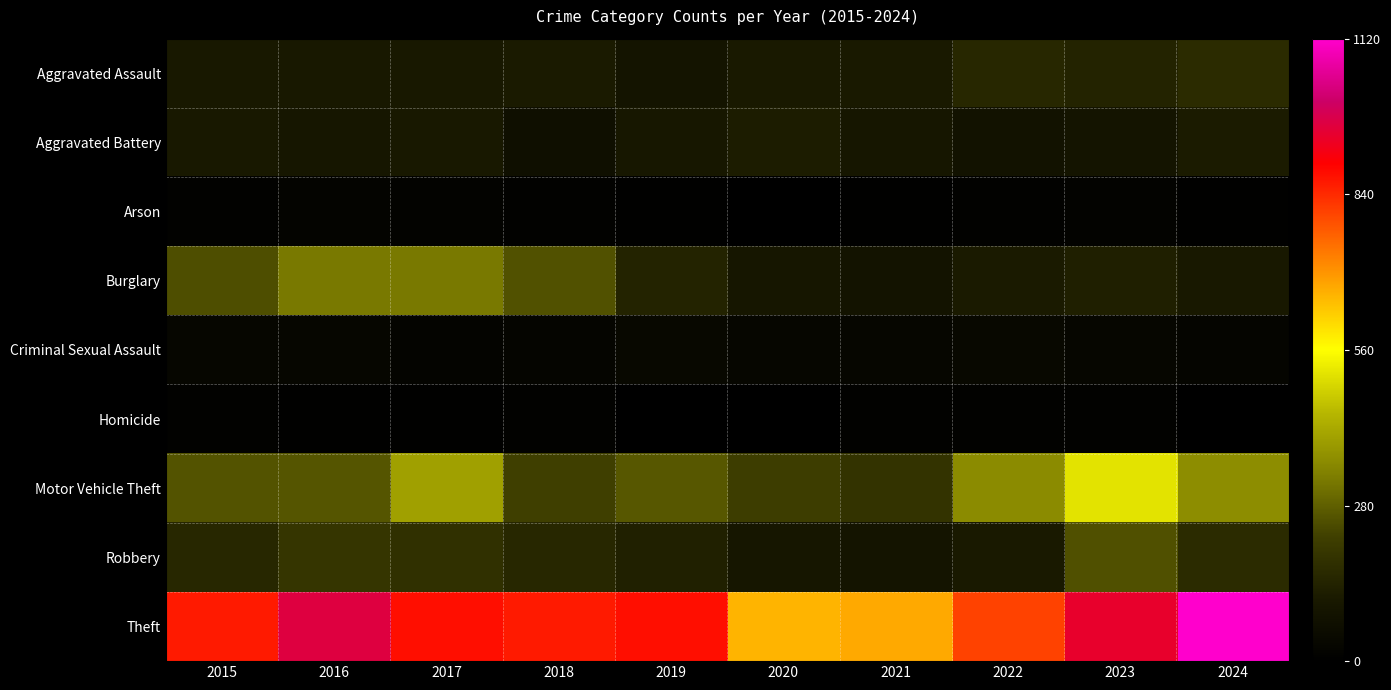

Which series changed the most between 2019 and 2024?

Theft